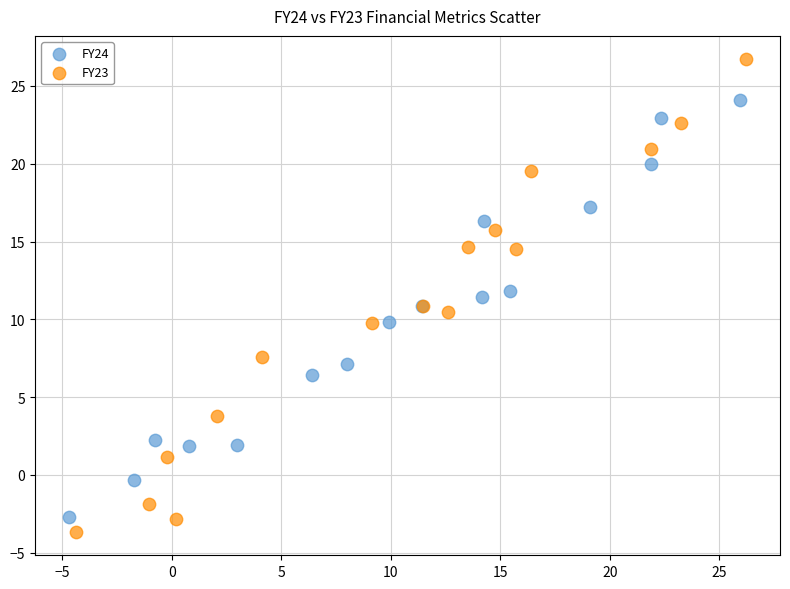

What are all the series names shown in the legend?

FY24, FY23